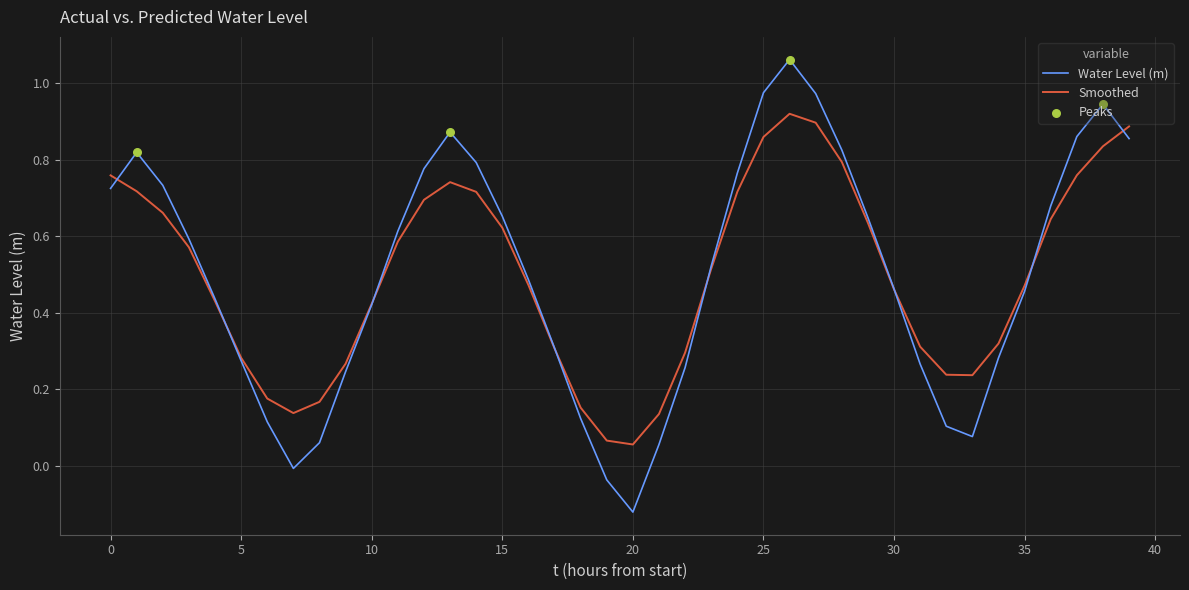

Which series has the widest spread of values?

Water Level (m)